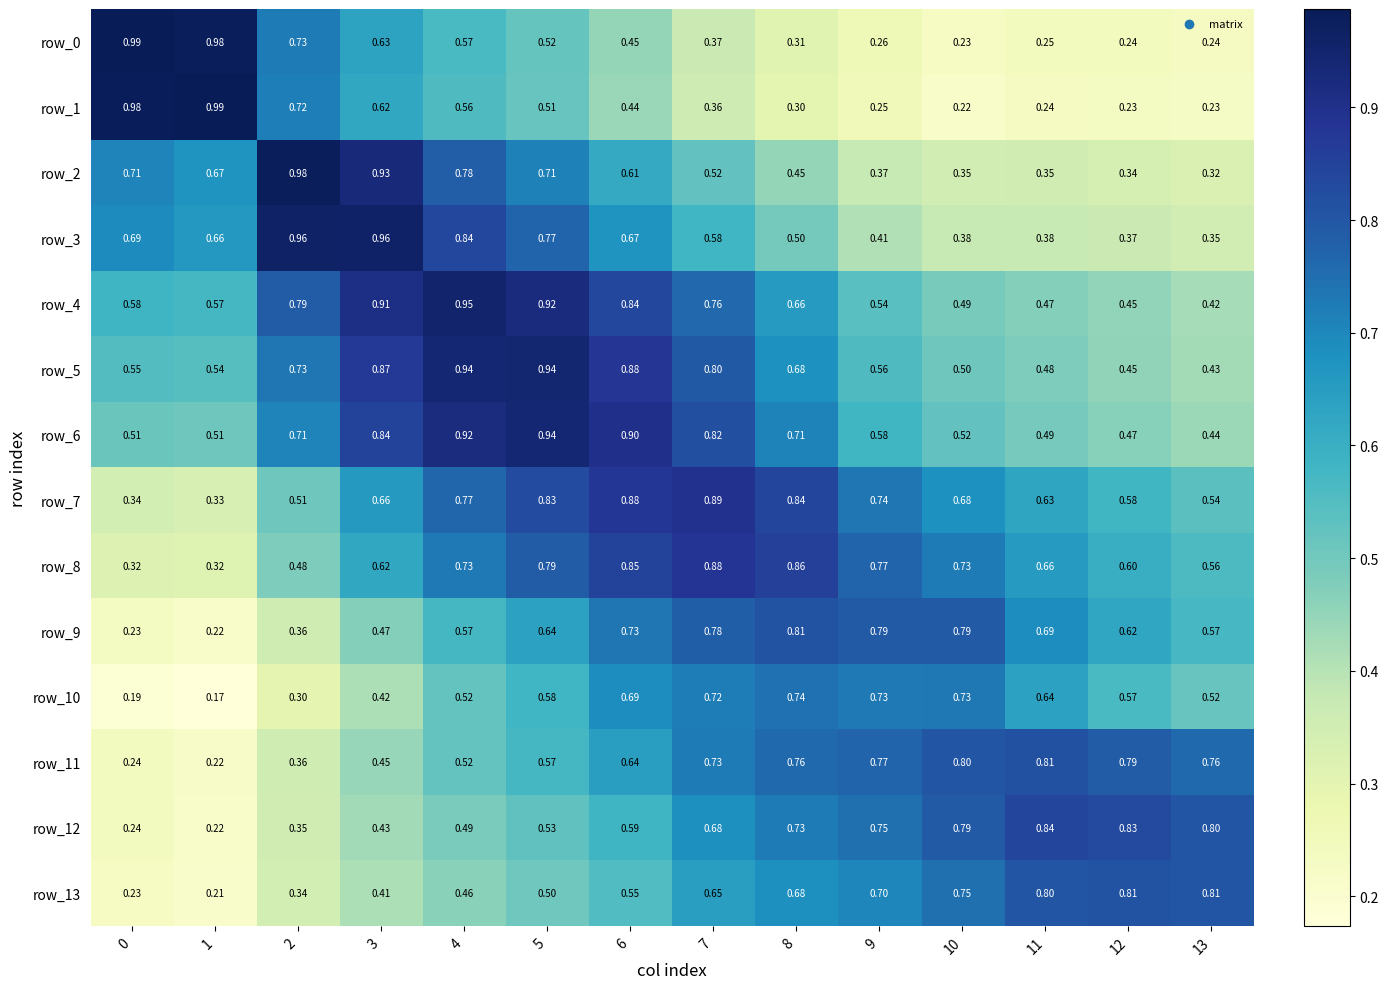

How many row_9 values are between 0 and 1?

14